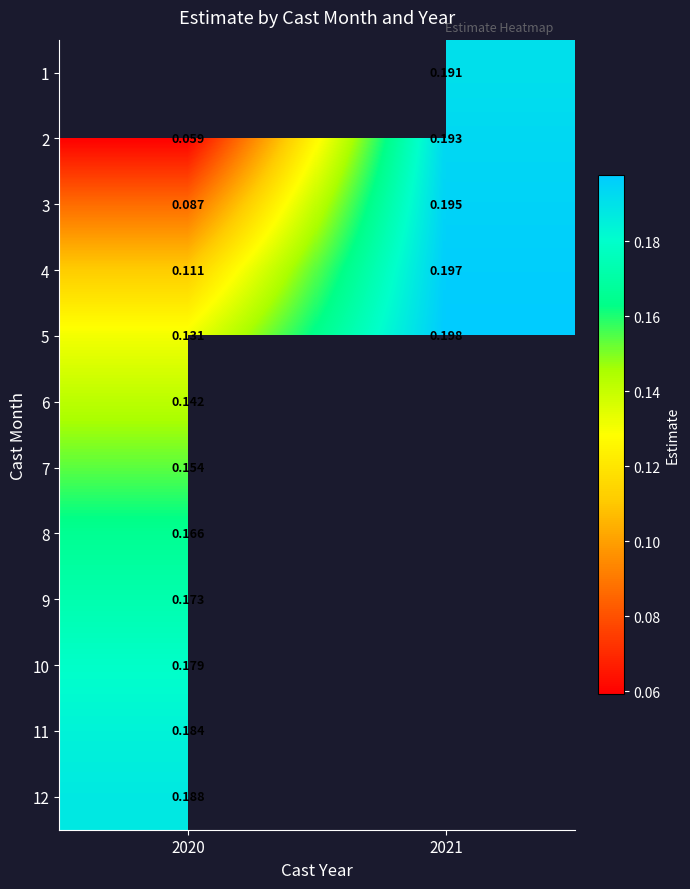

Is the value of 3 at 2021 greater than the value of 5 at 2020?

Yes